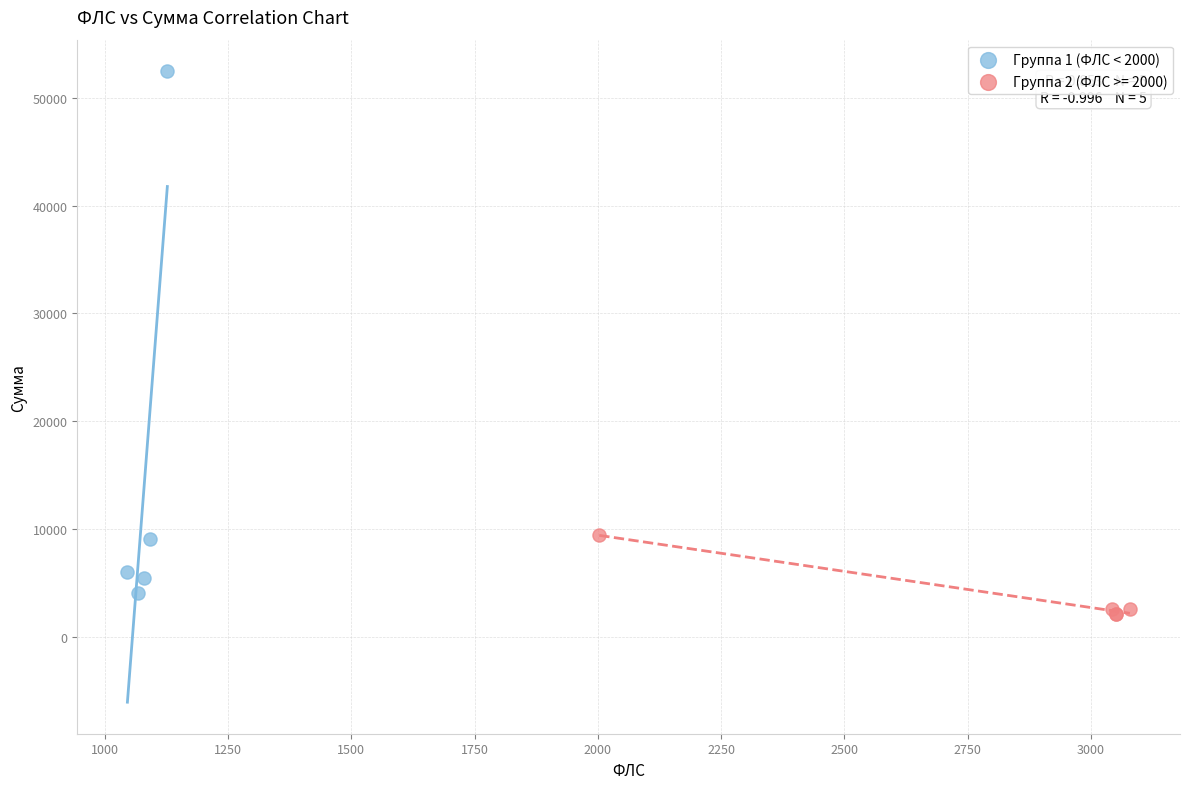

Which series has the largest Y range (max minus min)?

Группа 1 (ФЛС < 2000)